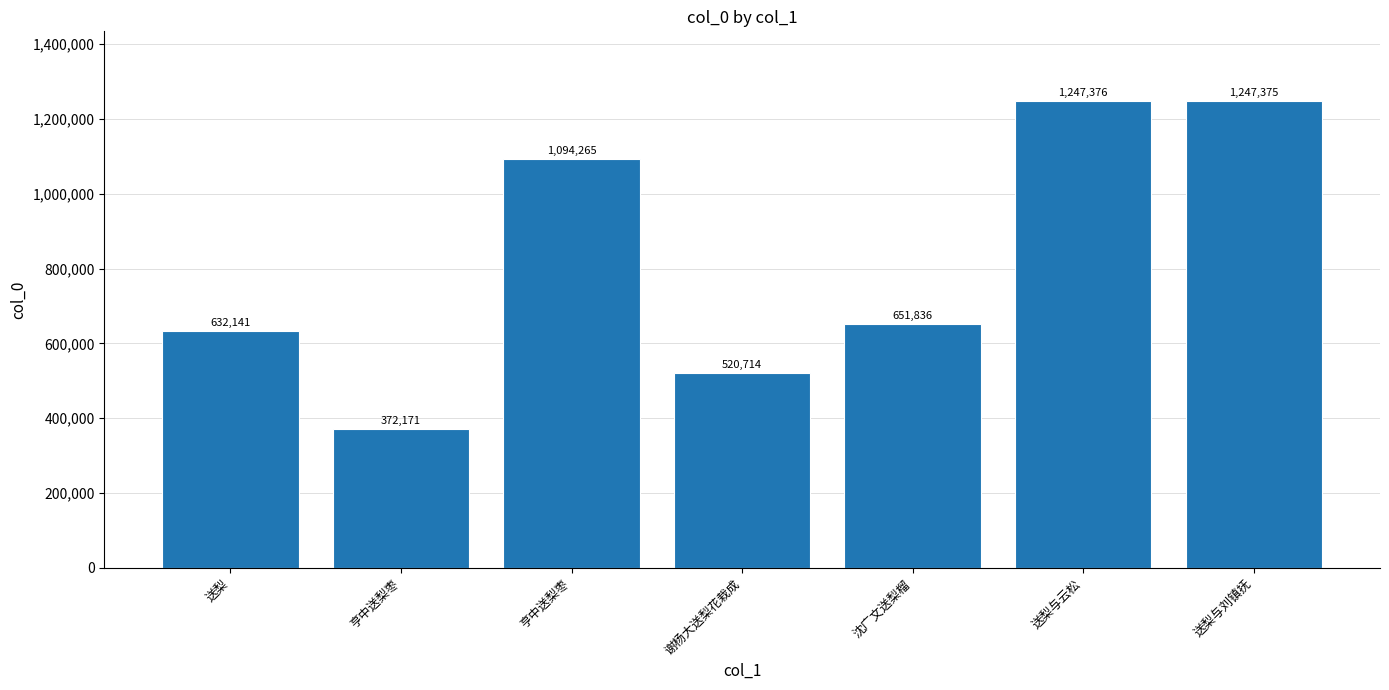

Rank the categories by value from lowest to highest.

亨中送梨枣, 谢杨大送梨花栽成, 送梨, 沈广文送梨榴, 亨中送梨枣, 送梨与刘镇抚, 送梨与云松